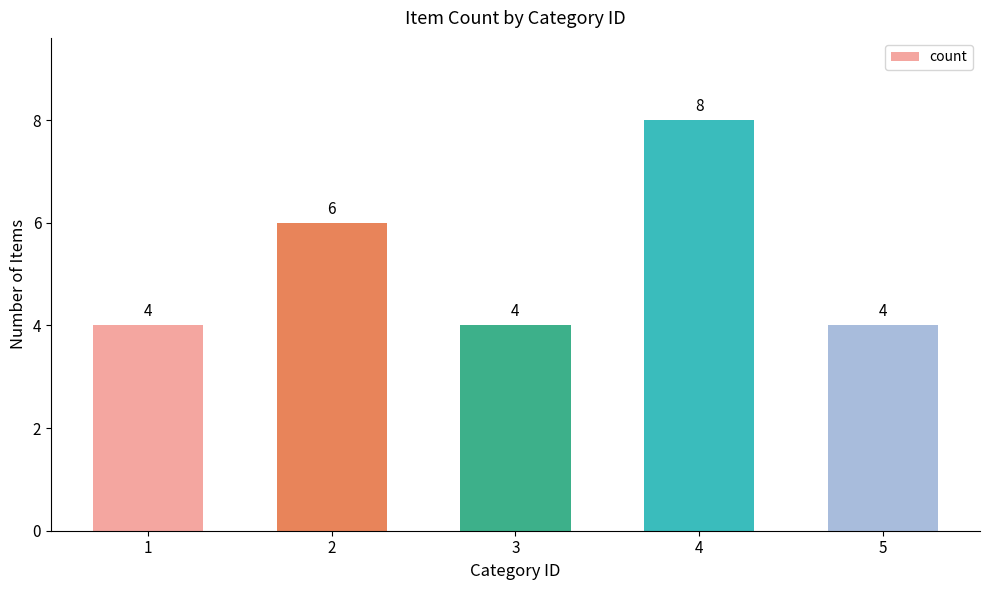

Reading left to right, what are all the values shown in this chart?

4	6	4	8	4